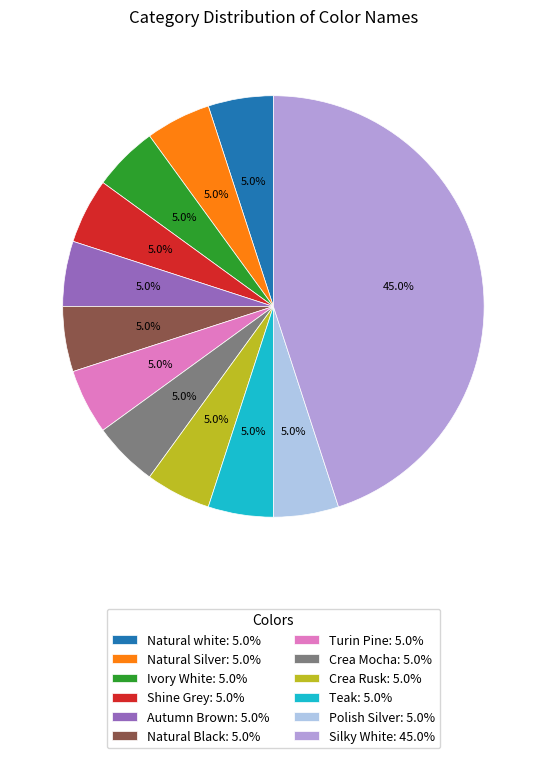

To the nearest percent, what percentage of the pie is Natural Silver?

5%